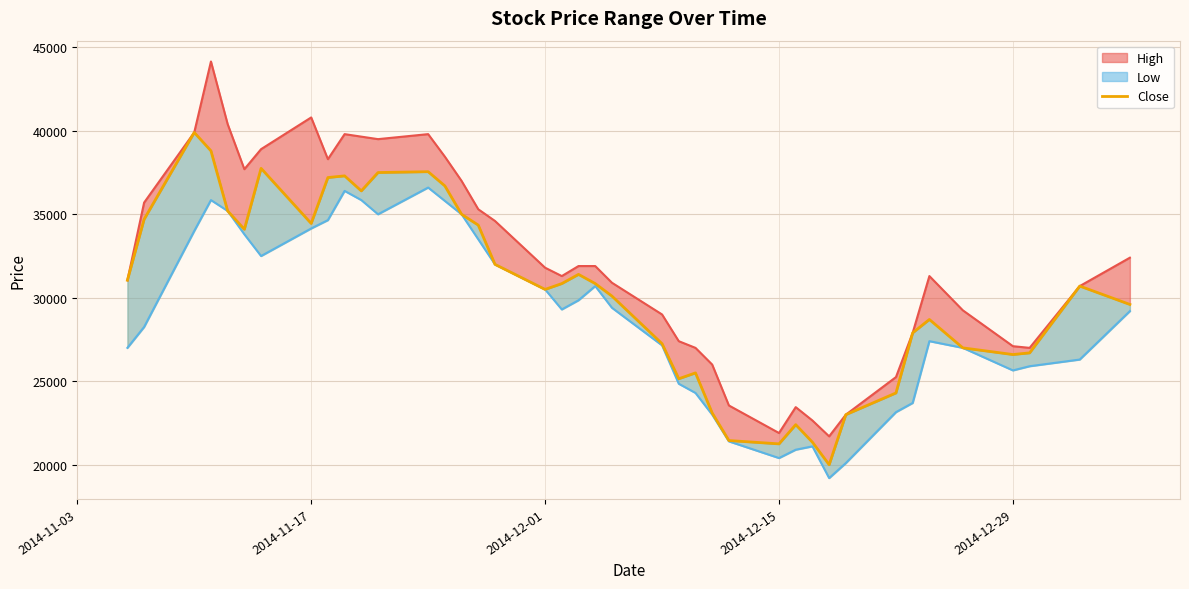

How many data points are less than 30850?

20